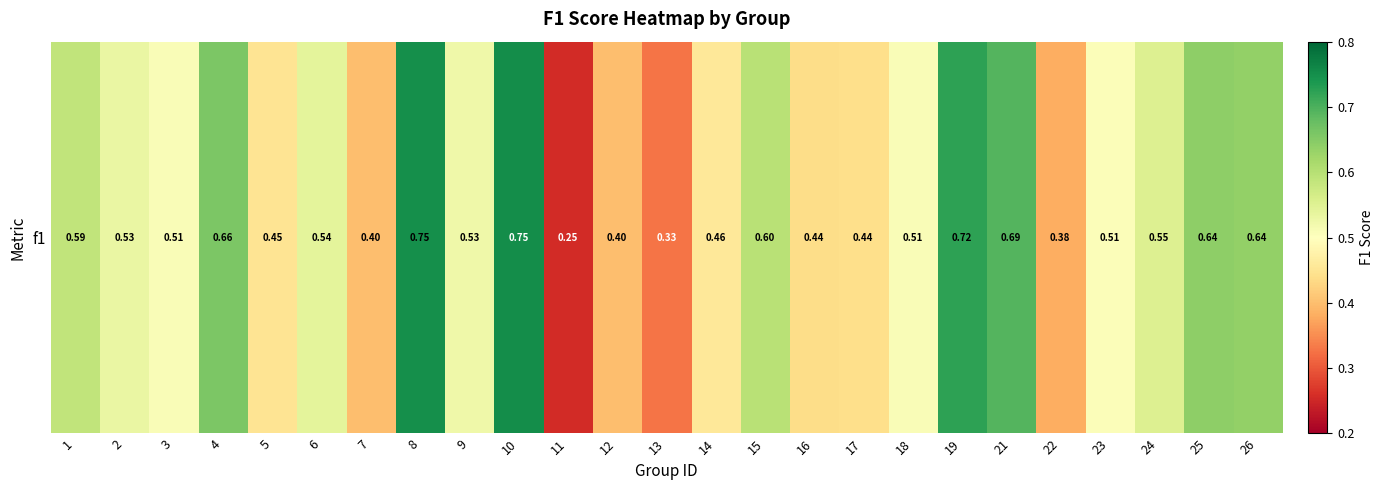

What is the sum of the values at 18 and 10?

1.3